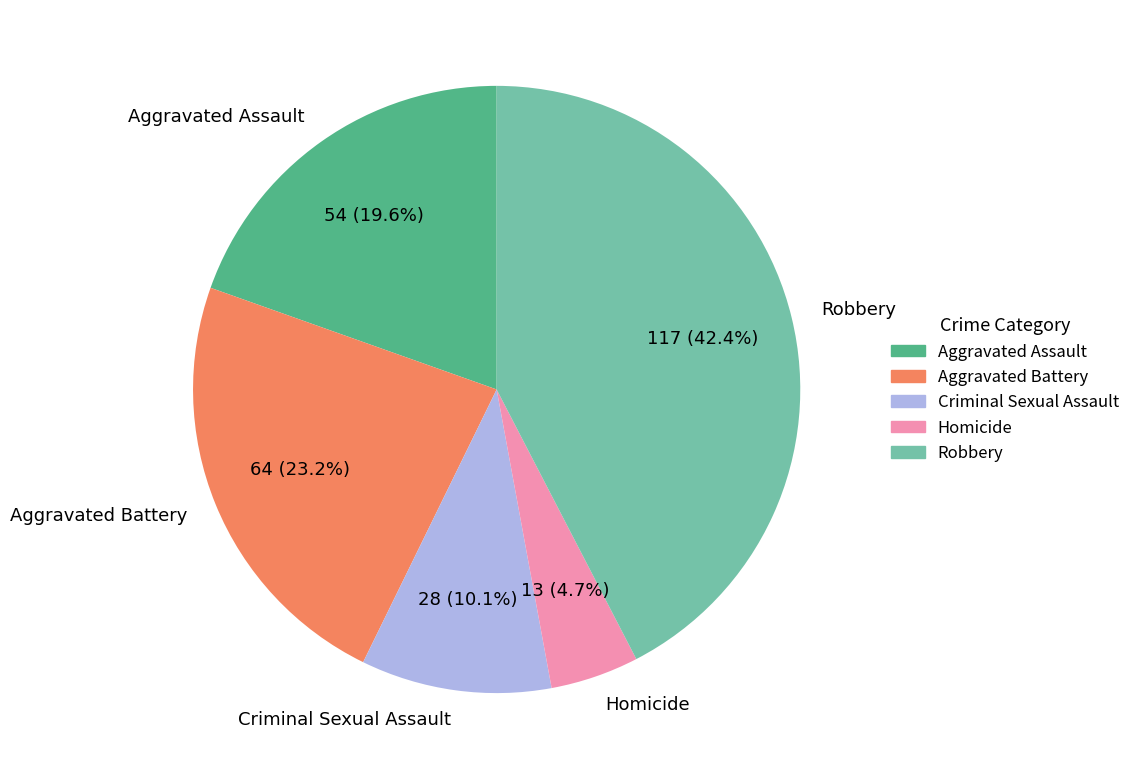

Which category has the smallest portion of the pie?

Homicide